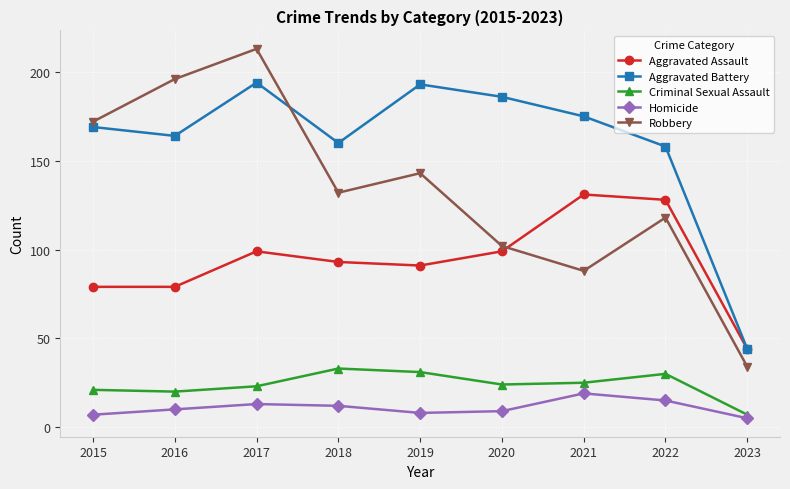

Rank the series by their maximum value, from lowest to highest.

Homicide, Criminal Sexual Assault, Aggravated Assault, Aggravated Battery, Robbery